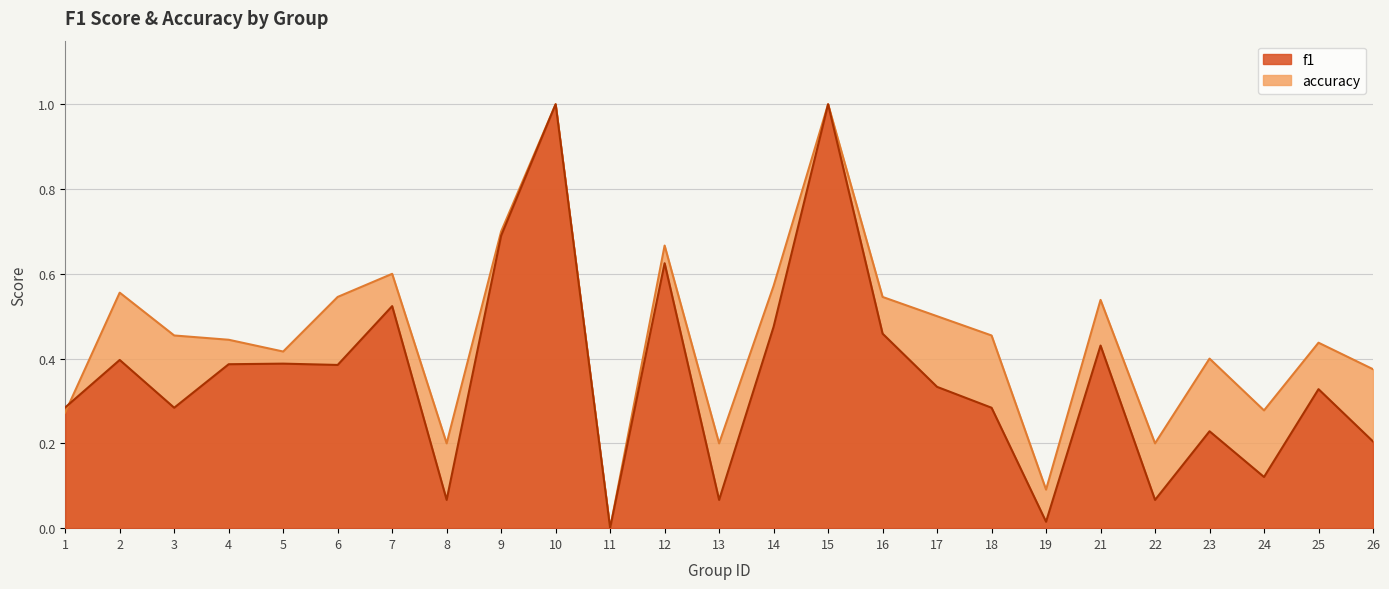

What is the sum of the accuracy values at 2 and 24?

0.8